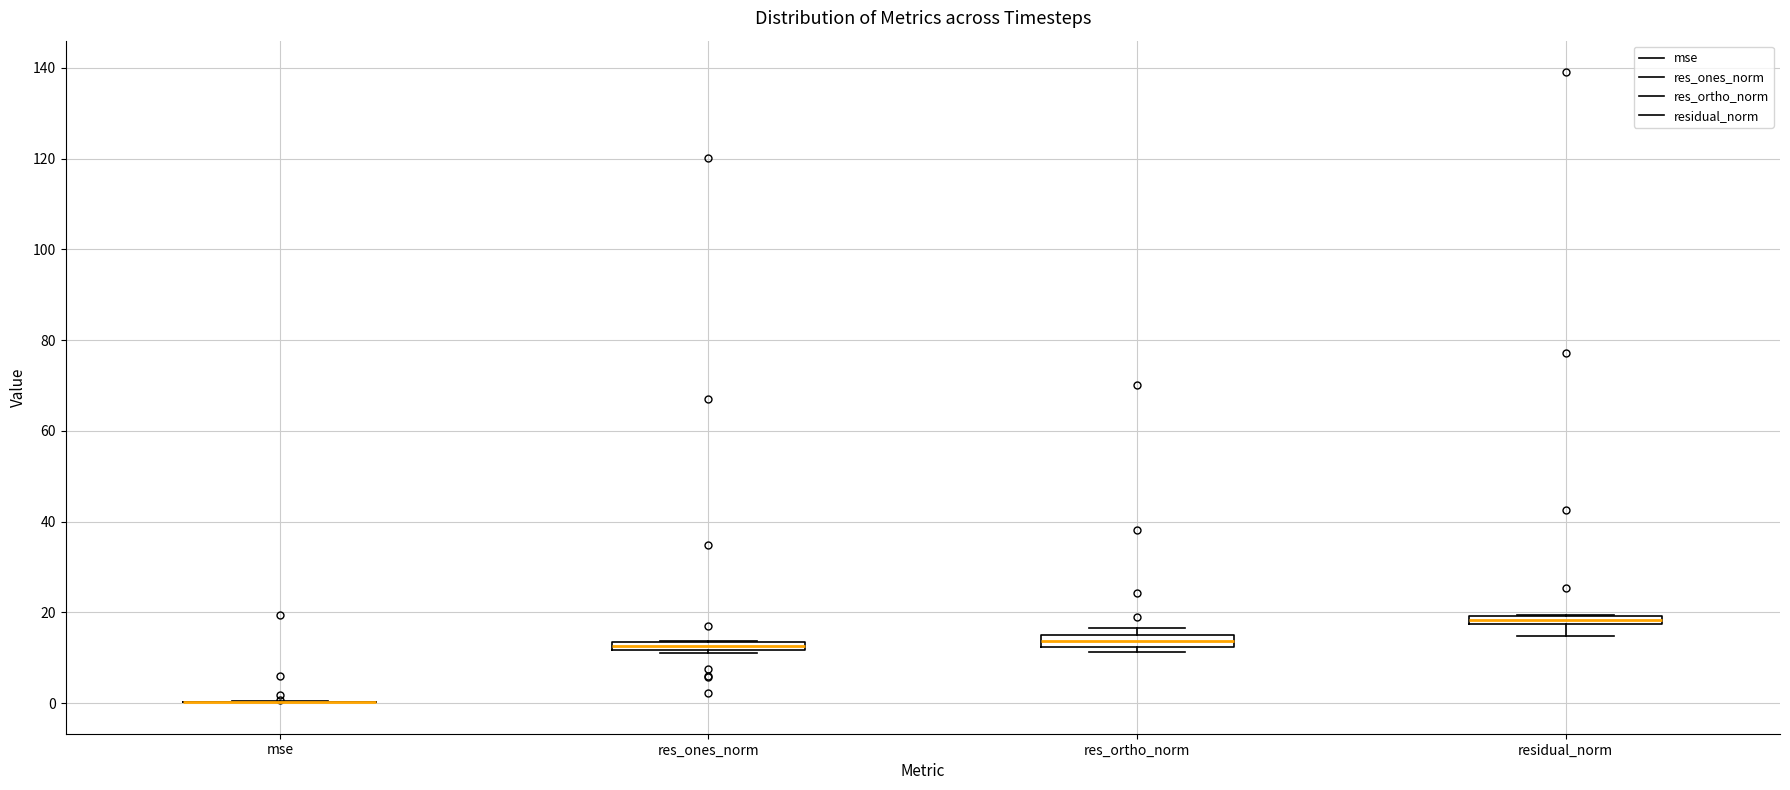

Where is the upper edge of the box for res_ortho_norm on the y-axis? The values are not printed on the chart, so give them approximately, as read against the axis.

14